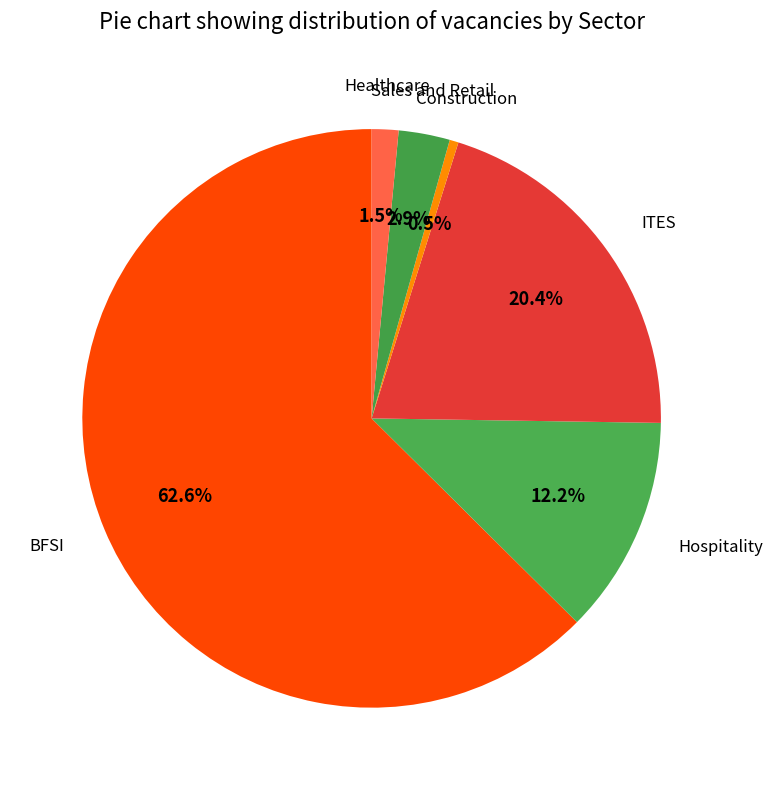

What is the largest slice in the pie chart?

BFSI